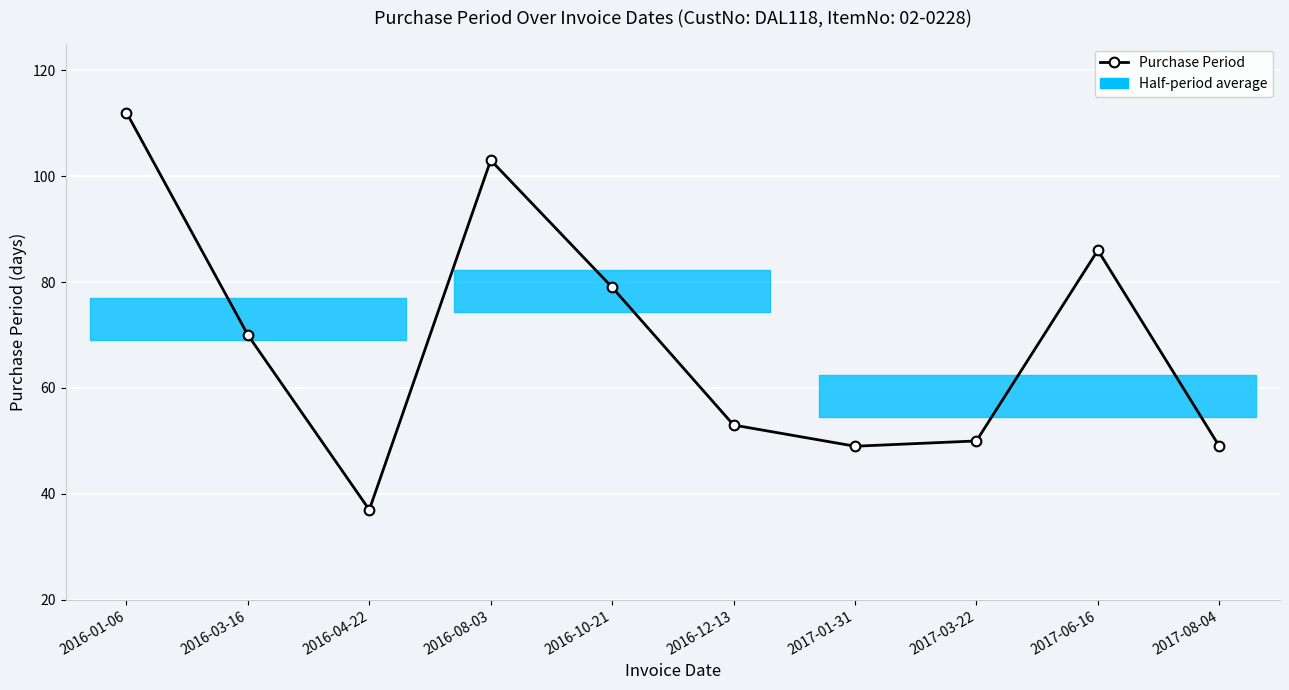

Count the number of categories in the chart.

10